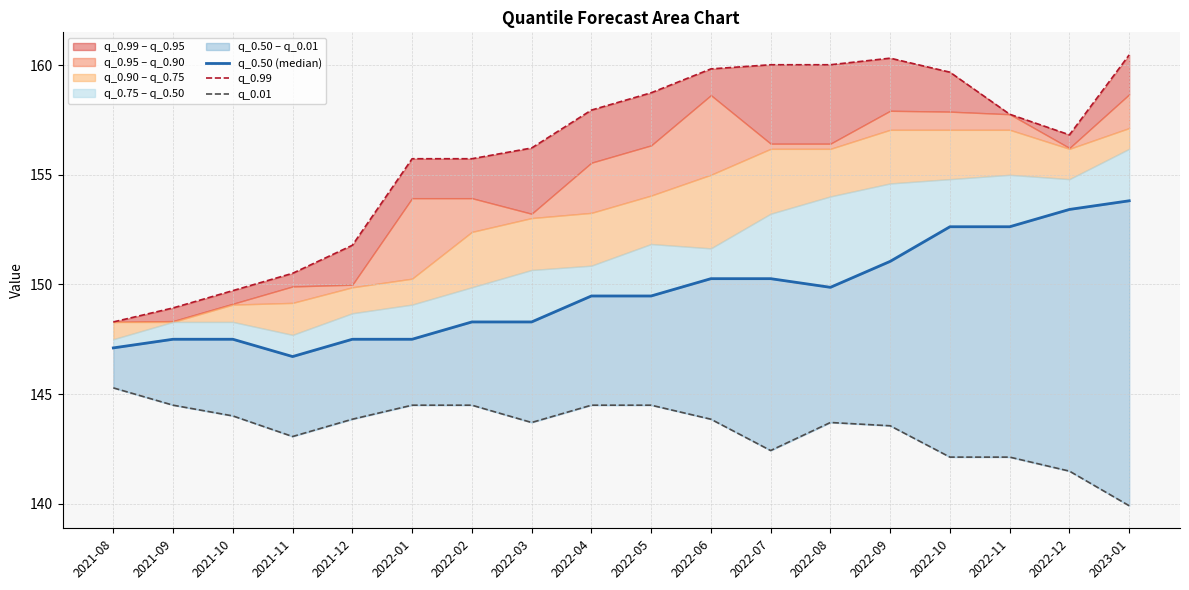

Where does the q_0.01 series first go above 143?

2021-08